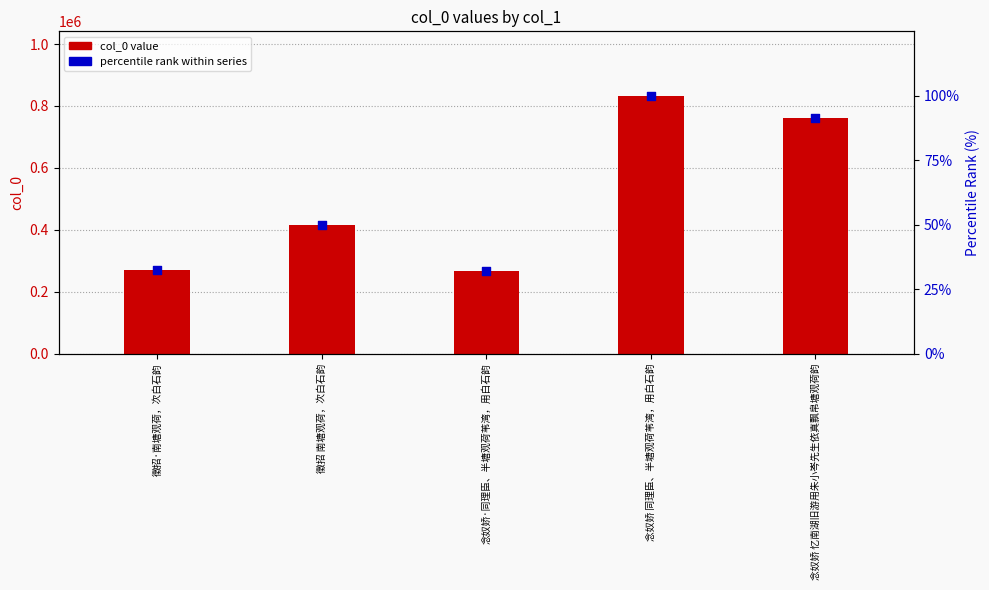

What are all the series names shown in the legend?

col_0 value, percentile rank within series